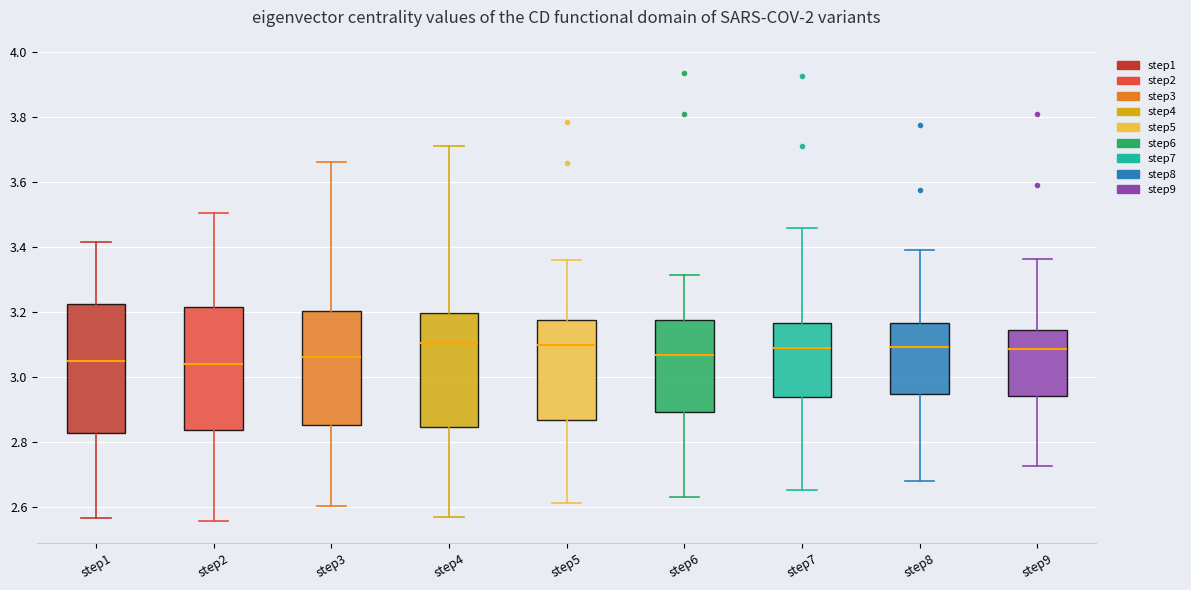

Where is the lower edge of the box for step2 on the y-axis? The values are not printed on the chart, so give them approximately, as read against the axis.

2.84